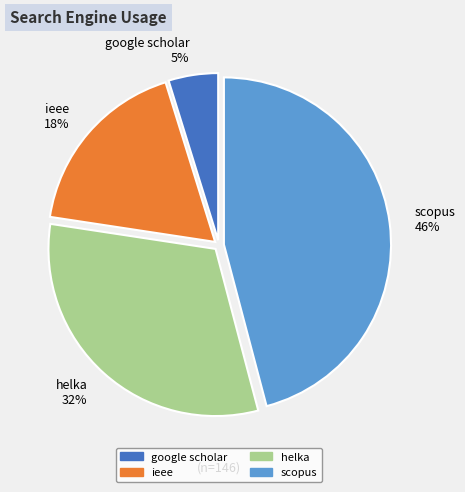

Which has a higher value, scopus 46% or google scholar 5%?

scopus 46%